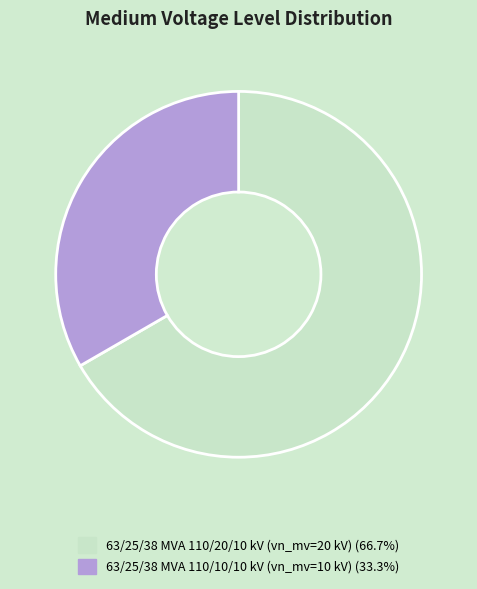

Approximately how many times larger is the value at 63/25/38 MVA 110/10/10 kV compared to 63/25/38 MVA 110/20/10 kV?

0.5